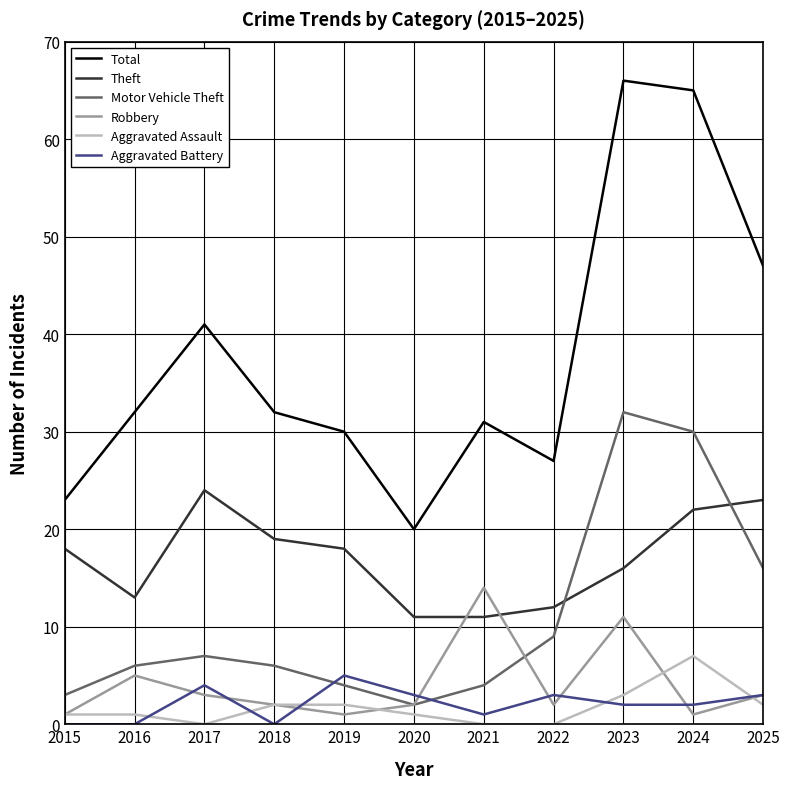

What is the total value across all series at 2016?

57